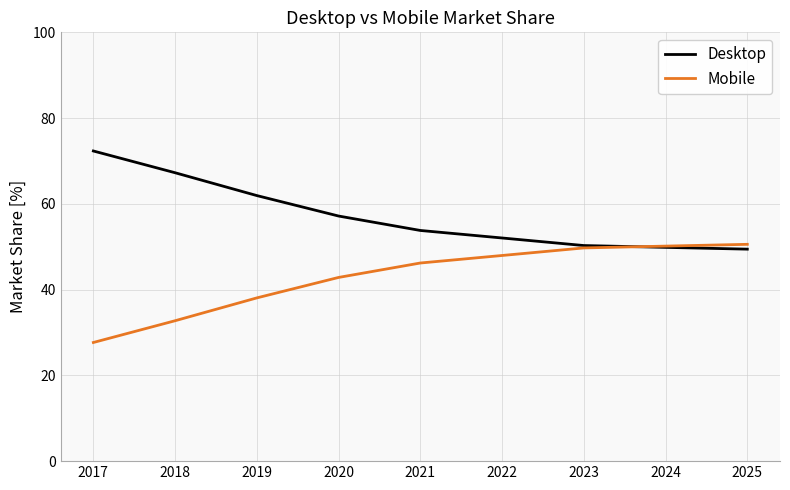

Which label corresponds to the smallest value in the chart?

2017